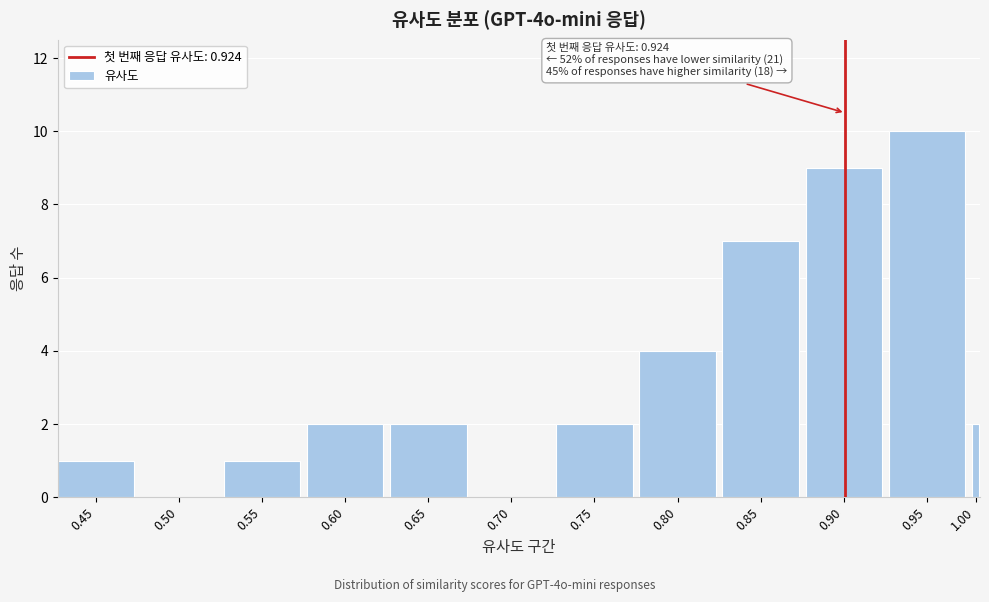

Reading left to right, list all the values displayed in this chart.

0.45=1	0.50=0	0.55=1	0.60=2	0.65=2	0.70=0	0.75=2	0.80=4	0.85=7	0.90=9	0.95=10	1.00=2